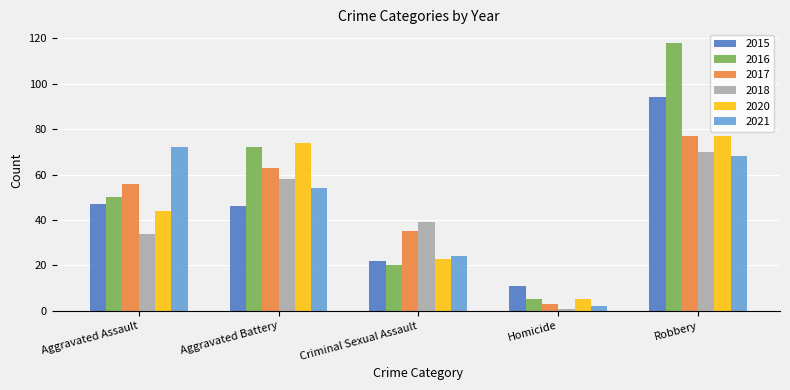

Rank the categories by 2015 value from highest to lowest.

Robbery, Aggravated Assault, Aggravated Battery, Criminal Sexual Assault, Homicide